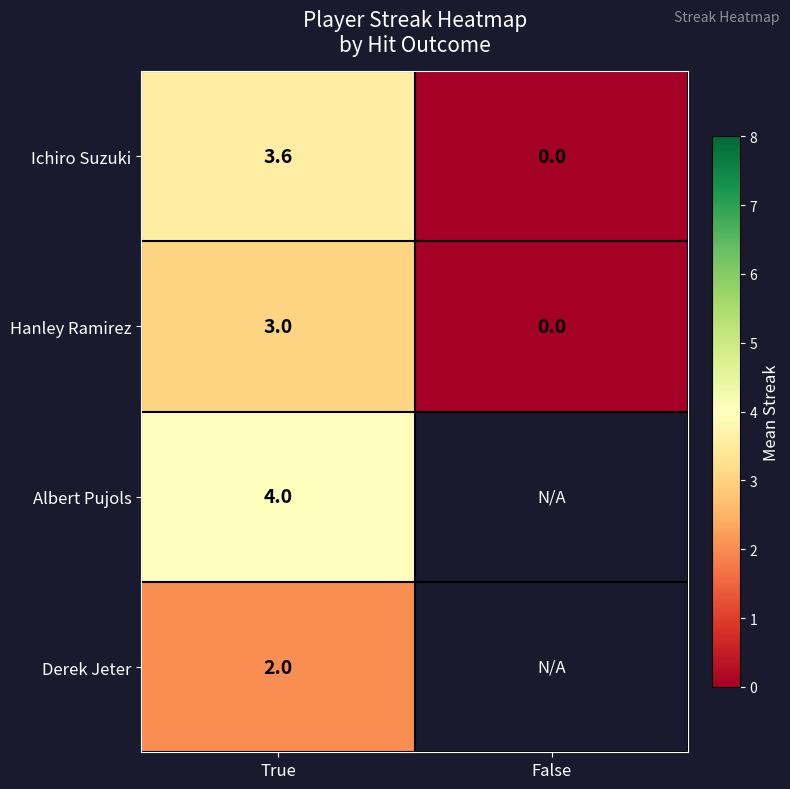

At which label does Ichiro Suzuki reach its peak?

True